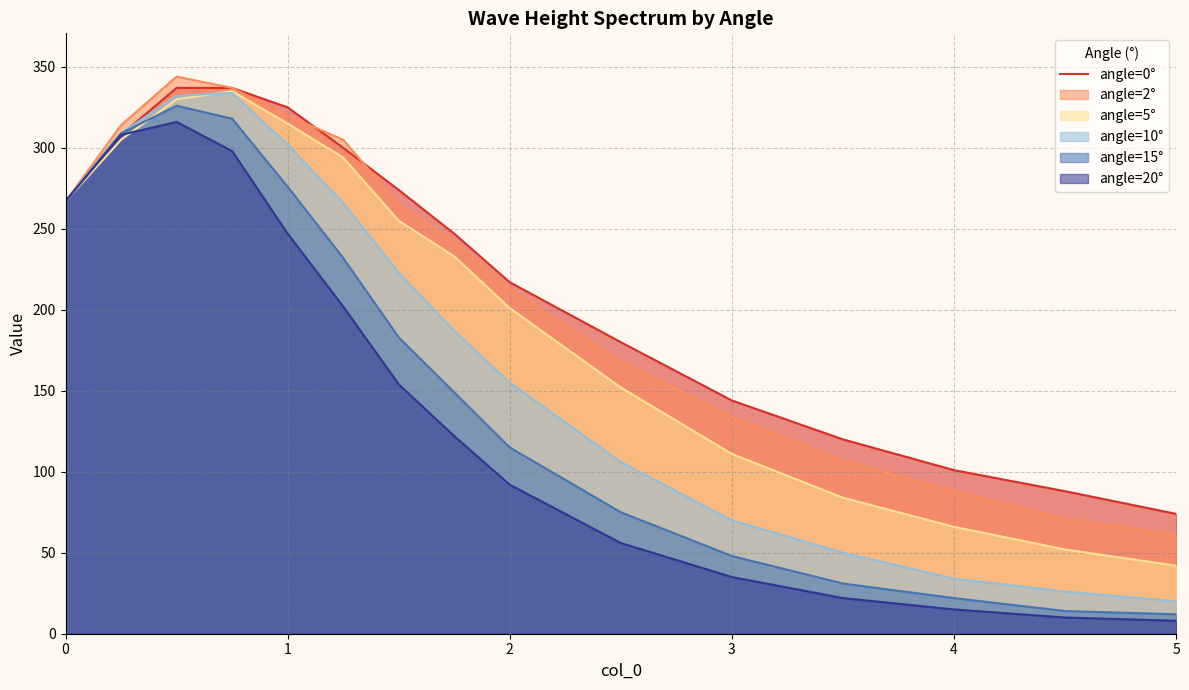

What is the minimum value shown in the chart?

8